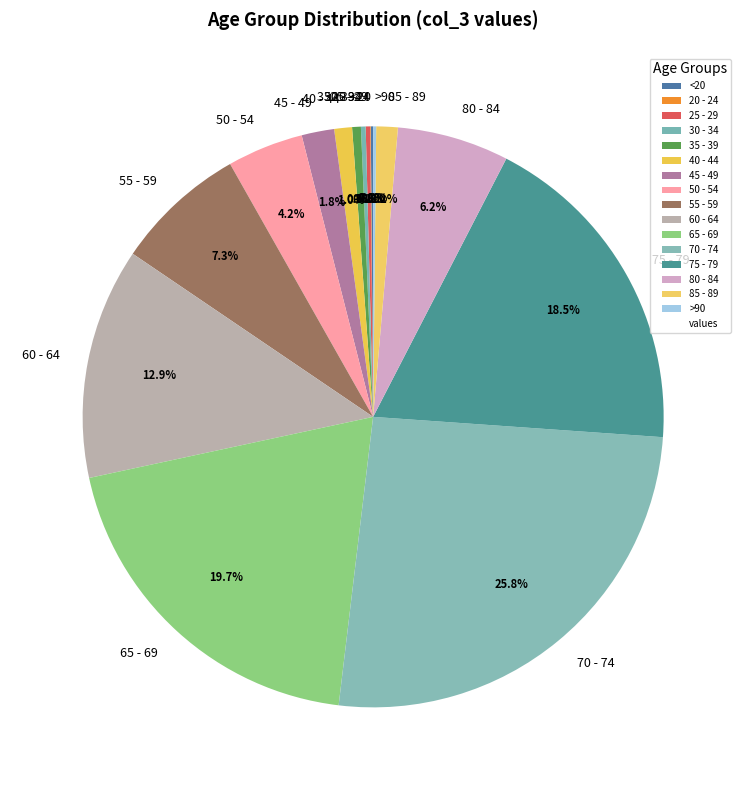

The 55 - 59 slice represents 7% of the pie. True or false?

True